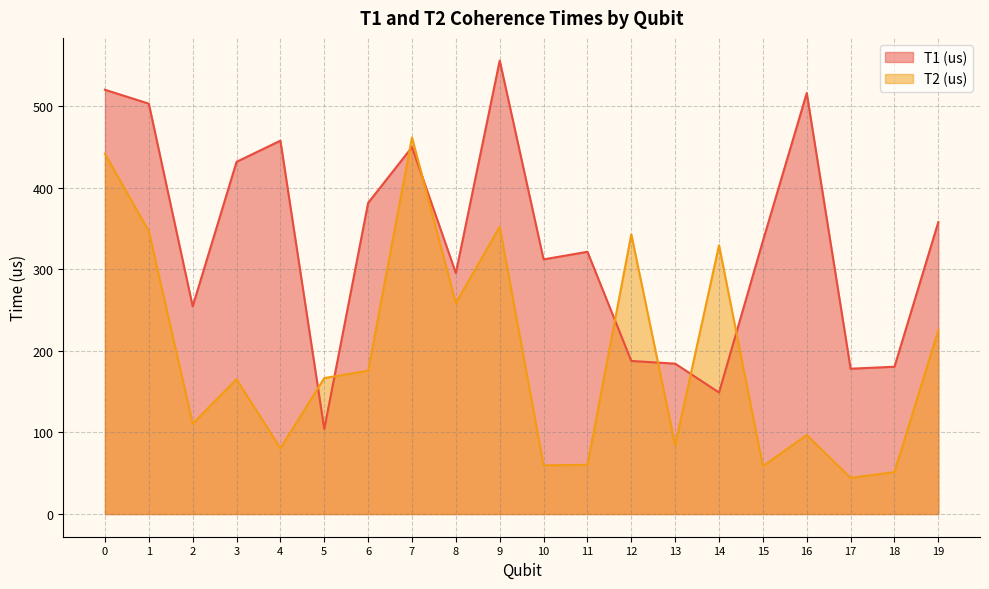

What is the difference between the T2 (us) values at 4 and 15?

21.9